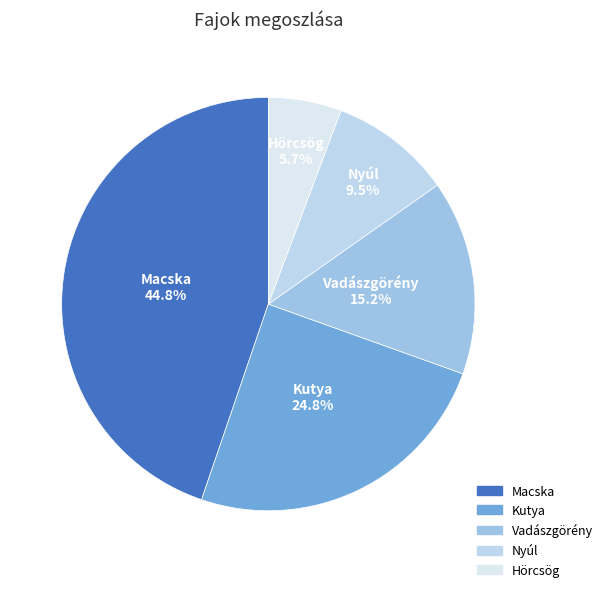

How much of the chart is everything except Hörcsög?

94.3%